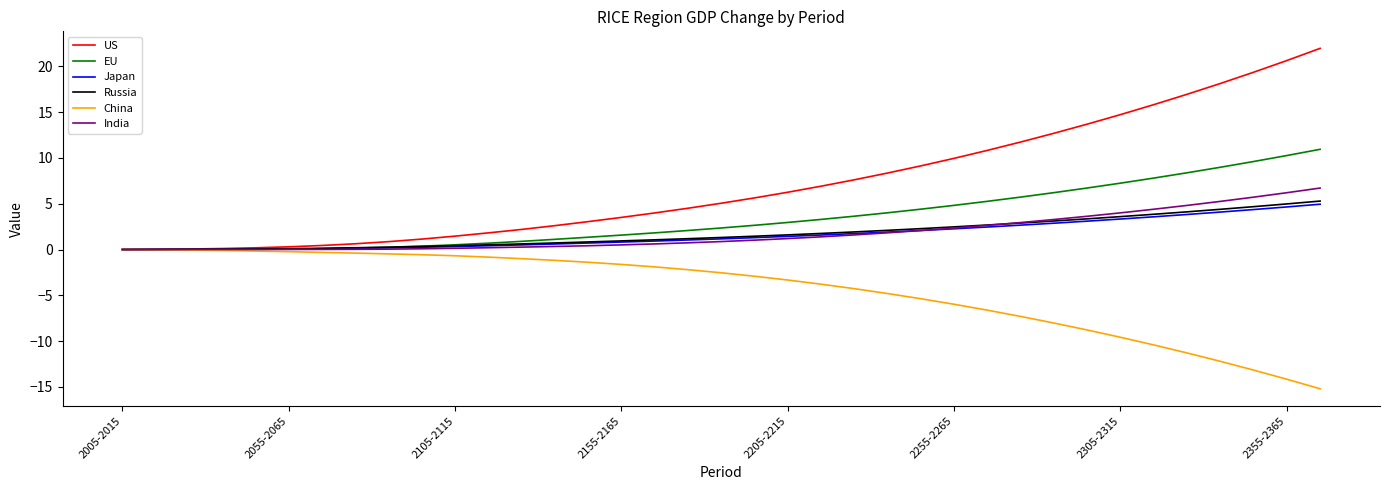

Which series ends up on top after the final intersection of India and EU?

EU